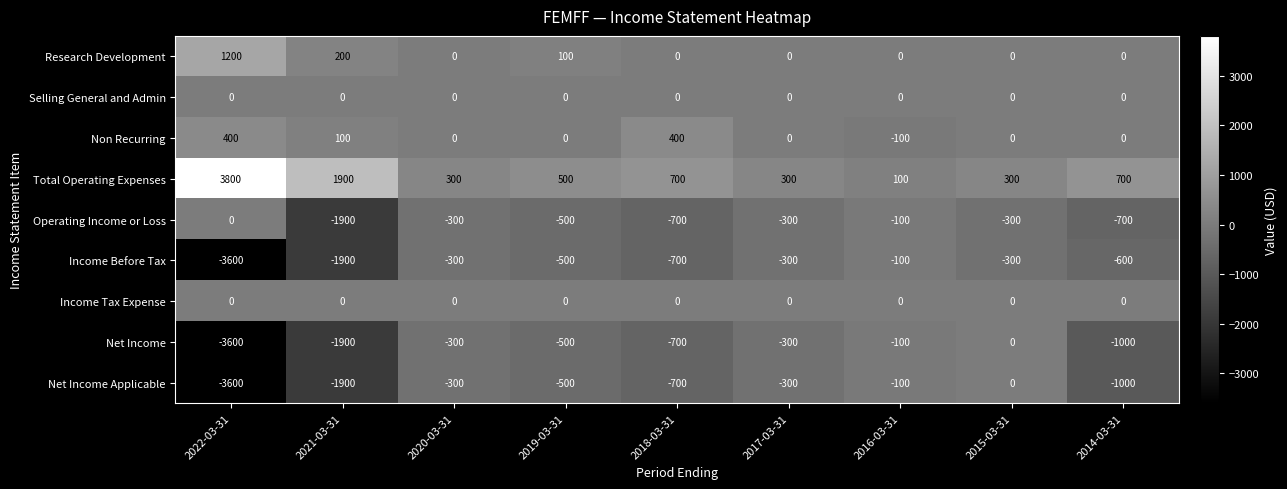

What is the average value of the Total Operating Expenses series?

956